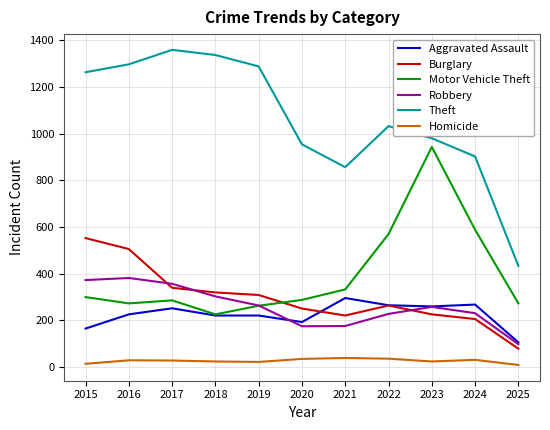

Between 2021 and 2023, which series saw the biggest shift?

Motor Vehicle Theft